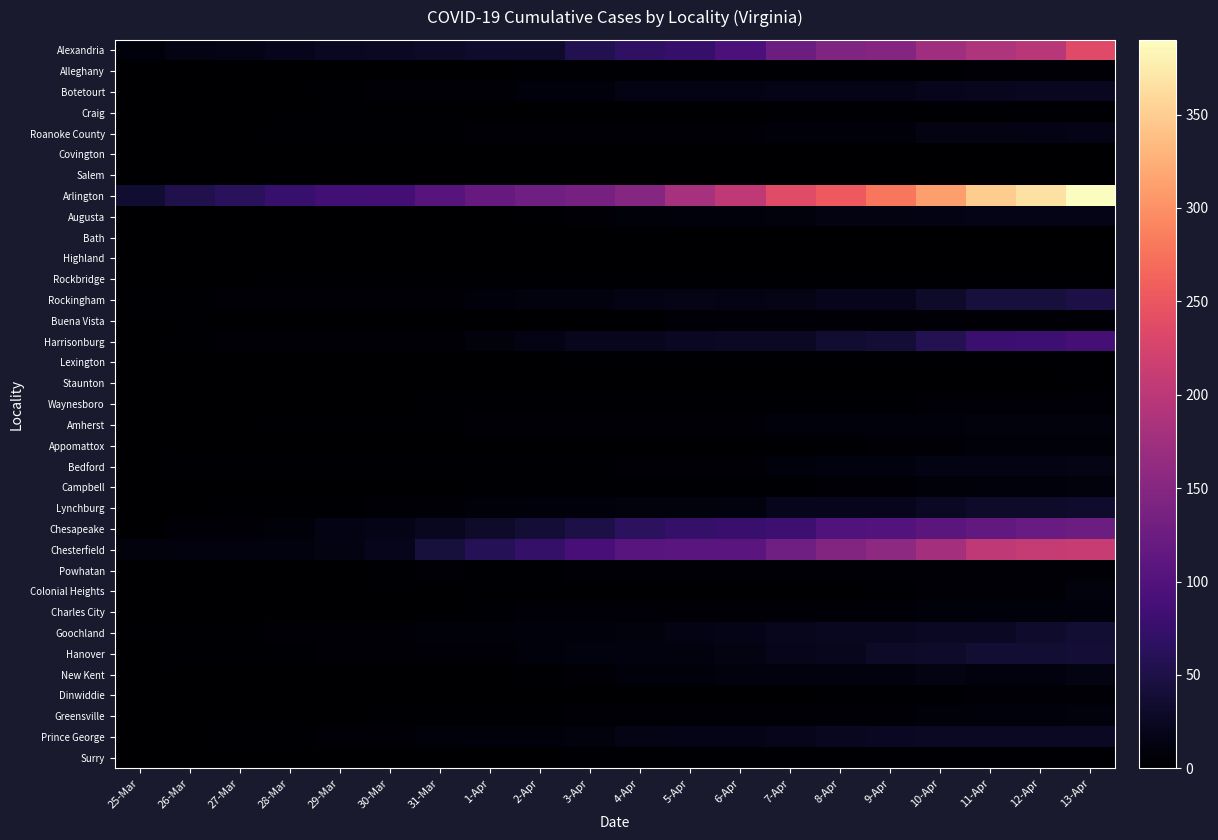

Which category has the highest value across all series?

13-Apr